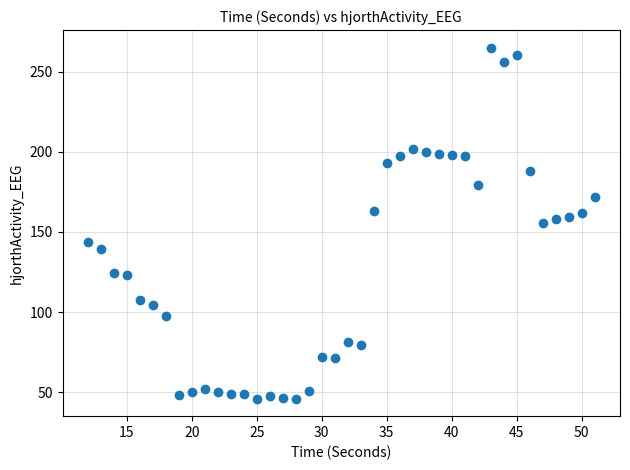

What is the range of Y values (max minus min)?

218.8